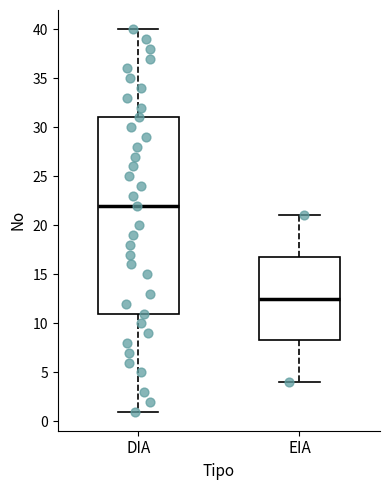

Reading left to right, transcribe this box plot: for each box, give where its median line is, the range the box spans, and where its two whiskers end, as read against the y-axis. The values are not printed on the chart, so give them approximately, as read against the axis.

DIA: median 22.0, box 11.0 to 31.0, whiskers 1.0 to 40.0
EIA: median 12.5, box 8.5 to 17.0, whiskers 4.0 to 21.0